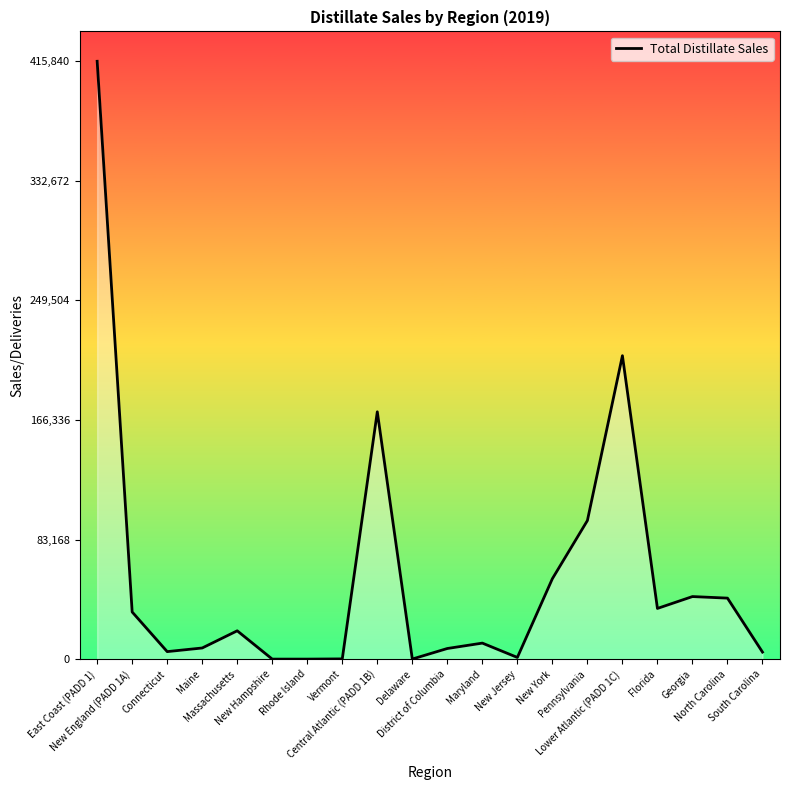

Which has a higher value, Maryland or Vermont?

Maryland